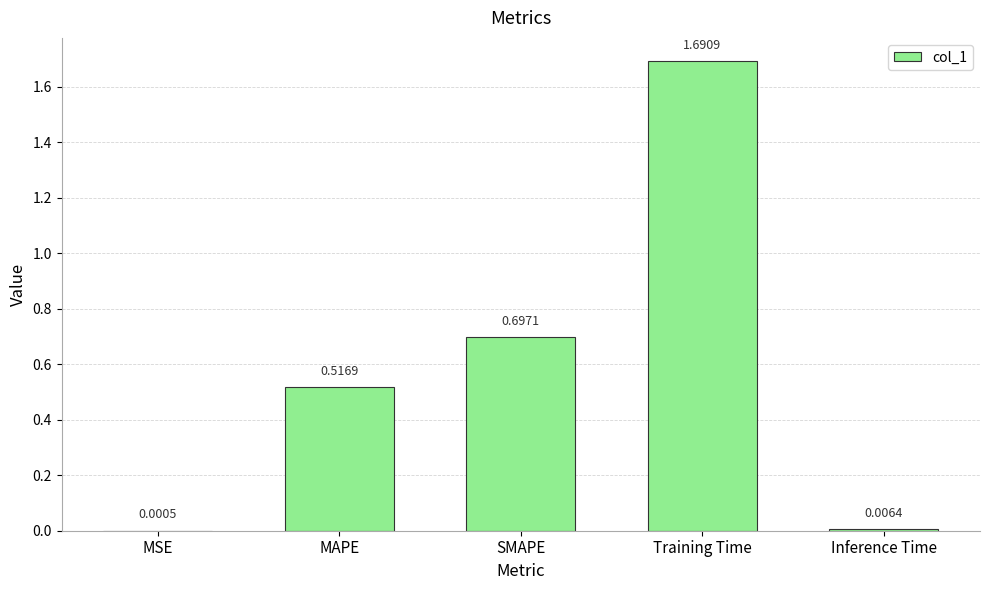

Approximately how many times larger is the value at MAPE compared to Training Time?

0.3